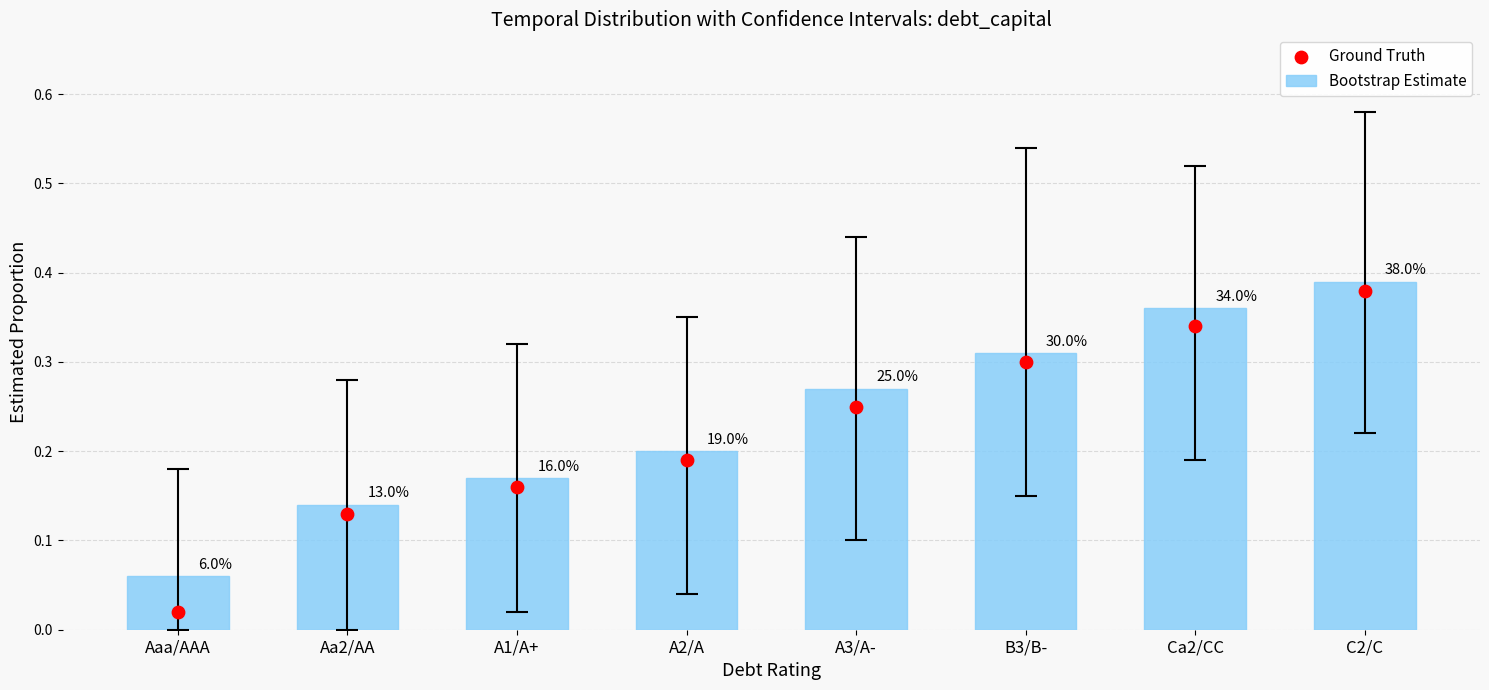

What are all the series names shown in the legend?

Bootstrap Estimate, Ground Truth